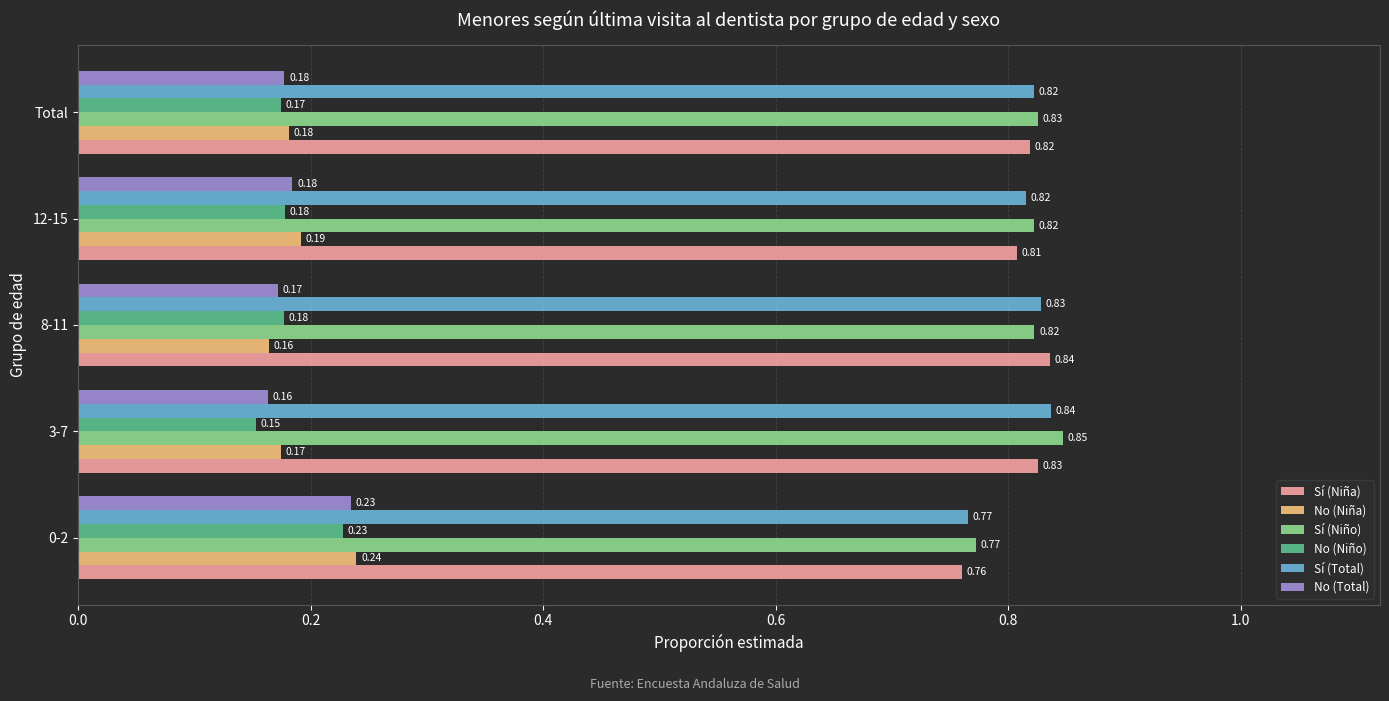

Rank the categories by No (Niña) value from lowest to highest.

8-11, 3-7, Total, 12-15, 0-2